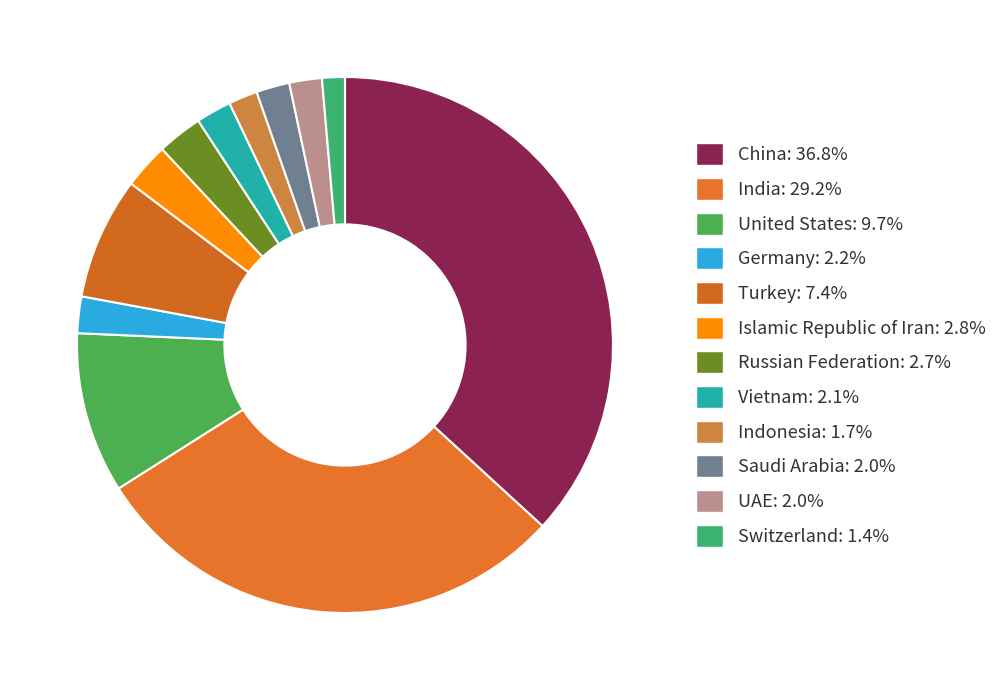

To the nearest percent, what portion does Russian Federation represent?

3%